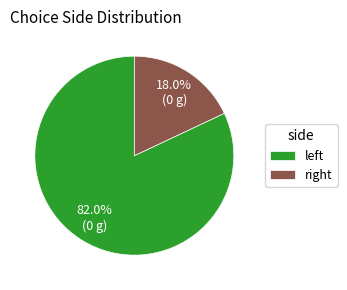

How many segments does this pie chart have?

2